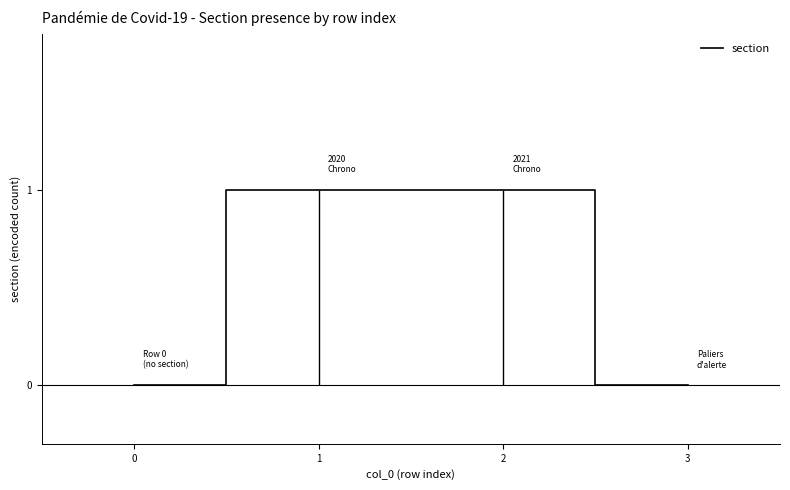

Reading right to left, extract all data points from this chart.

3=0	2=1	1=1	0=0